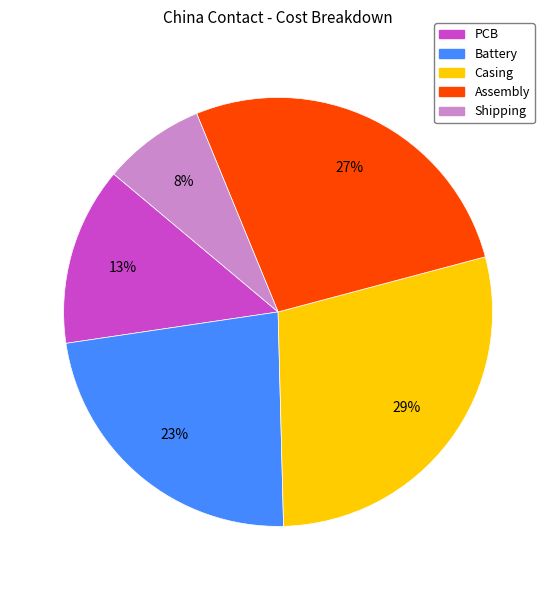

Does Assembly account for over 50% of the chart?

No